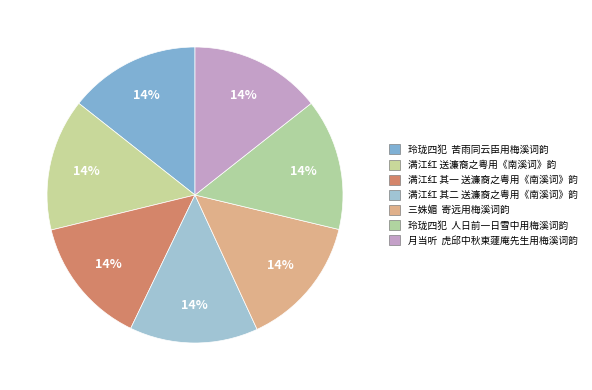

Does any single category account for the majority?

No